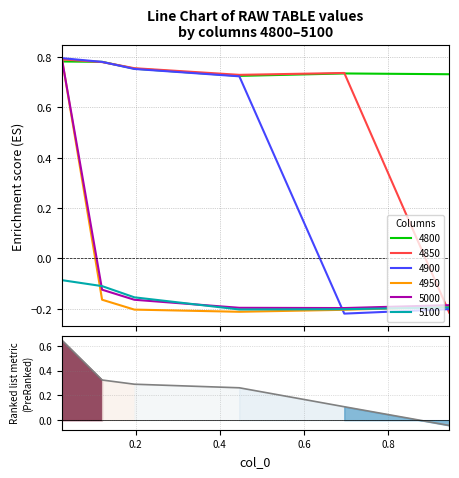

True or false: the data shows -0.0 at 1.0.

False